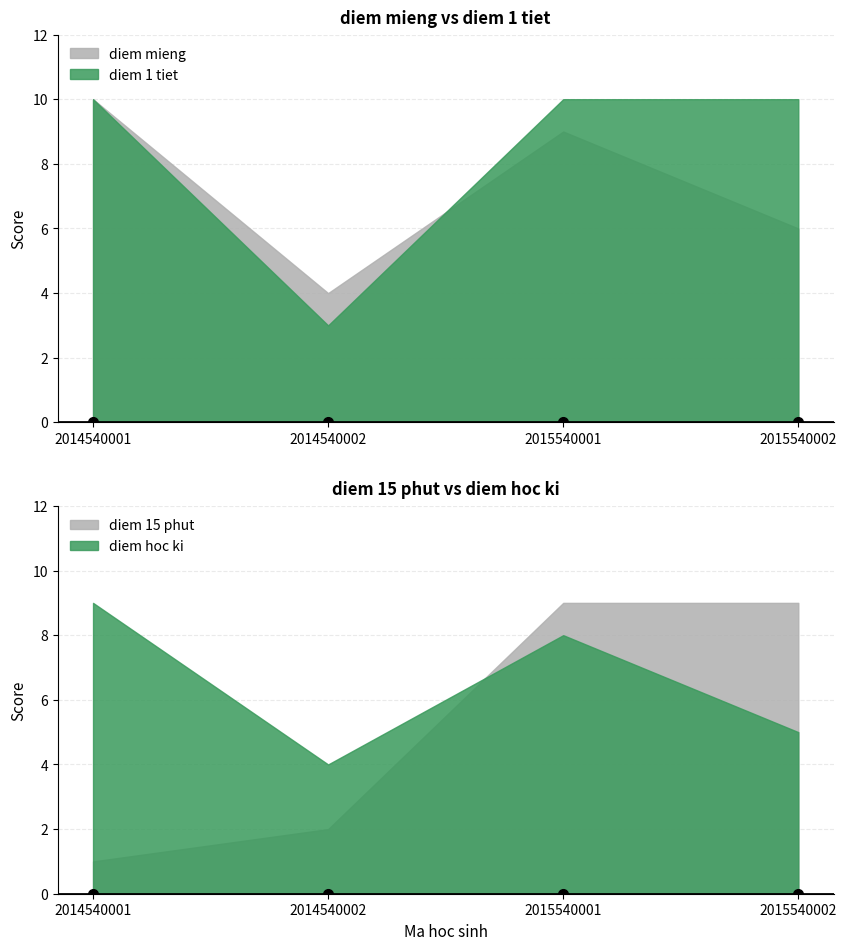

Reading left to right, what are all the values shown in this chart?

diem mieng: 10	4	9	6
diem 15 phut: 1	2	9	9
diem 1 tiet: 10	3	10	10
diem hoc ki: 9	4	8	5